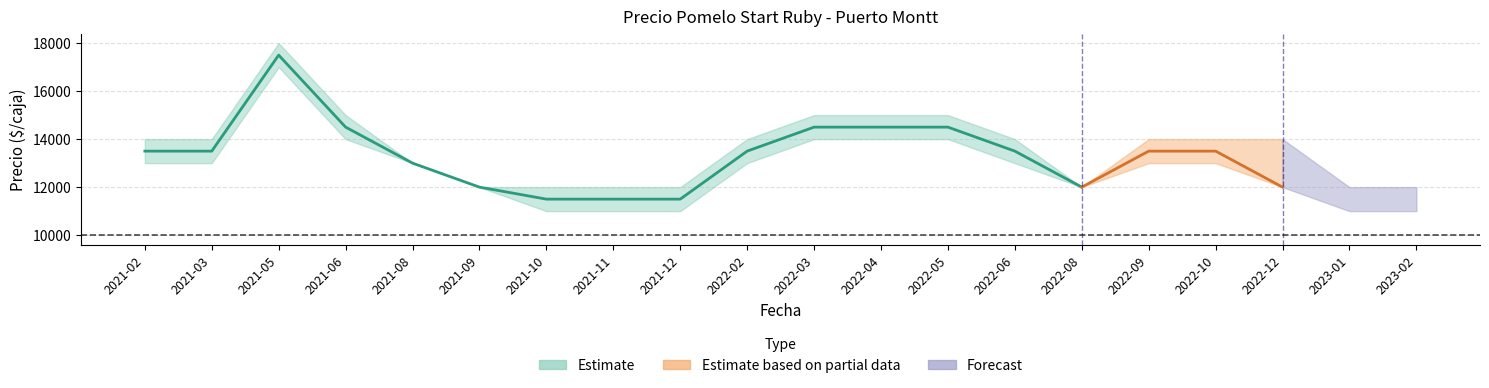

What is the label of the 15th point from the left?

2022-08